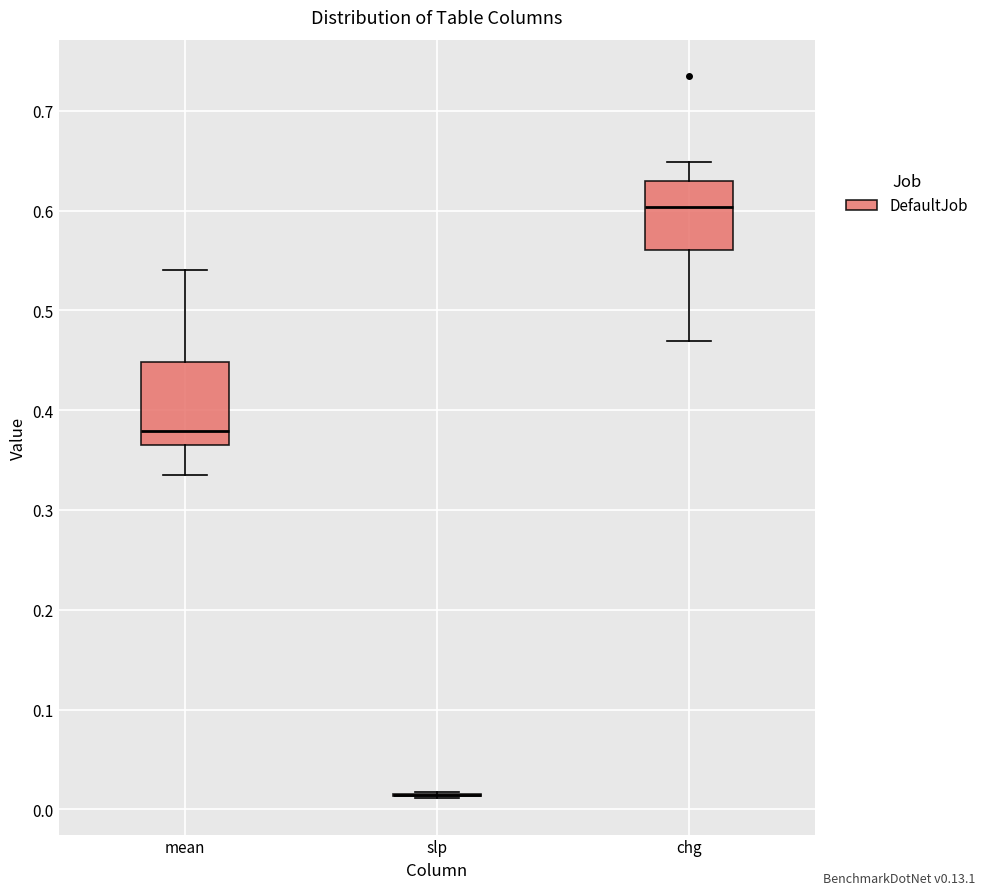

Reading left to right, transcribe this box plot: for each box, give where its median line is, the range the box spans, and where its two whiskers end, as read against the y-axis. The values are not printed on the chart, so give them approximately, as read against the axis.

mean: median 0.38, box 0.36 to 0.45, whiskers 0.34 to 0.54
slp: box collapsed to a line at 0.01, whiskers 0.01 to 0.02
chg: median 0.60, box 0.56 to 0.63, whiskers 0.47 to 0.65